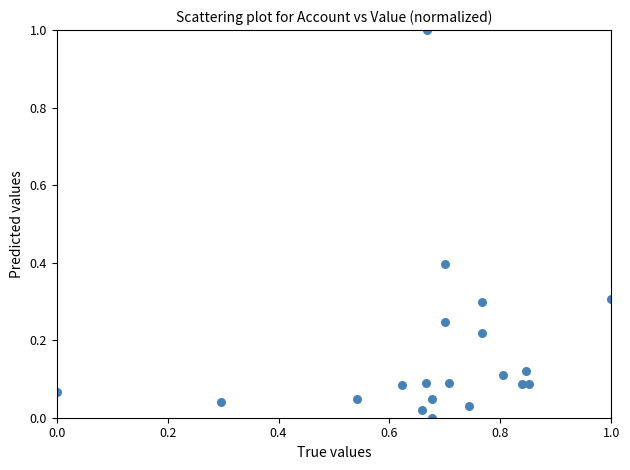

What is the range of X values (max minus min)?

1.0